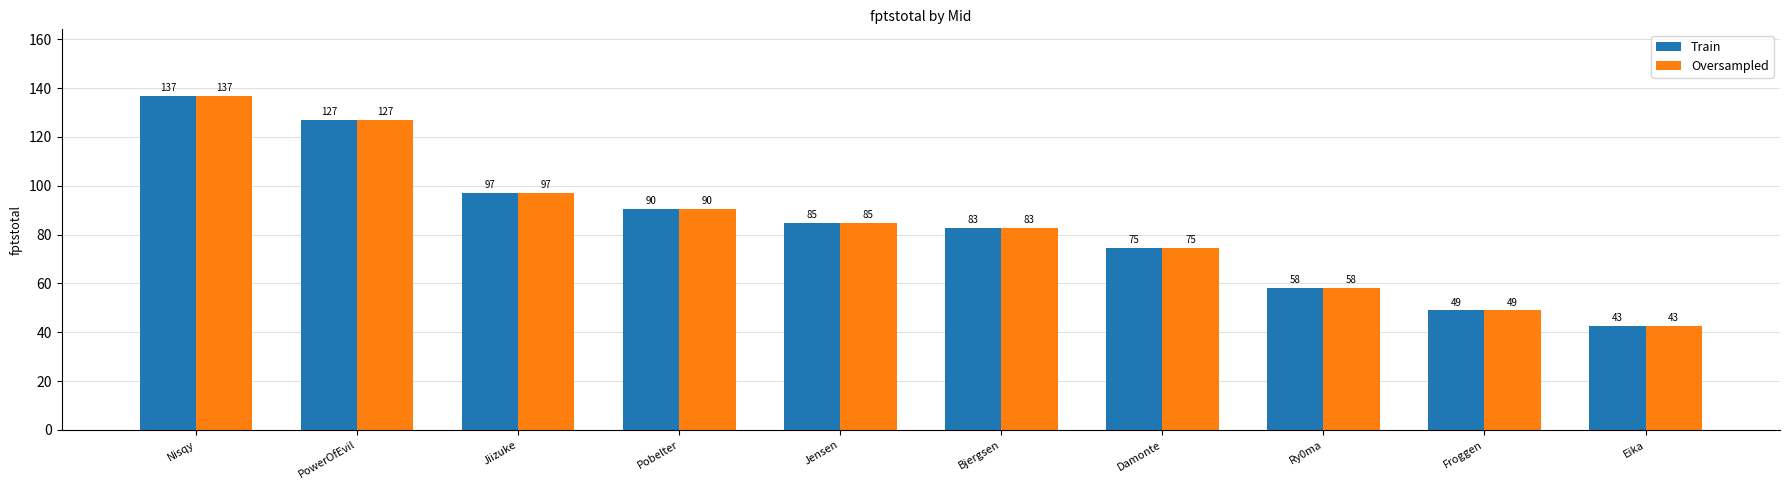

At which label is Oversampled closest to 89?

Pobelter